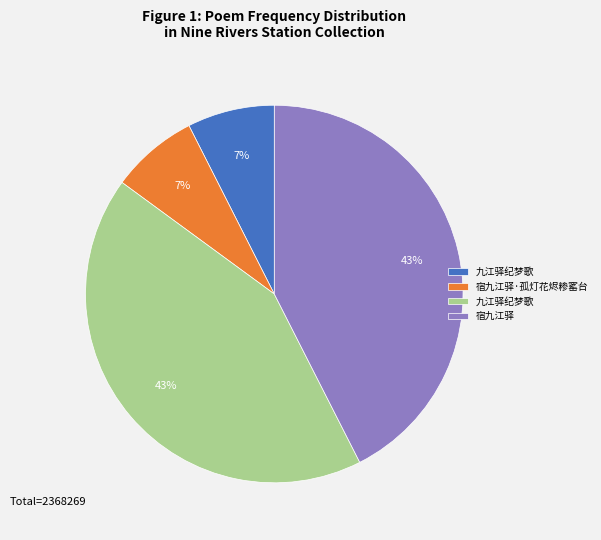

Is there a majority slice in this chart?

No